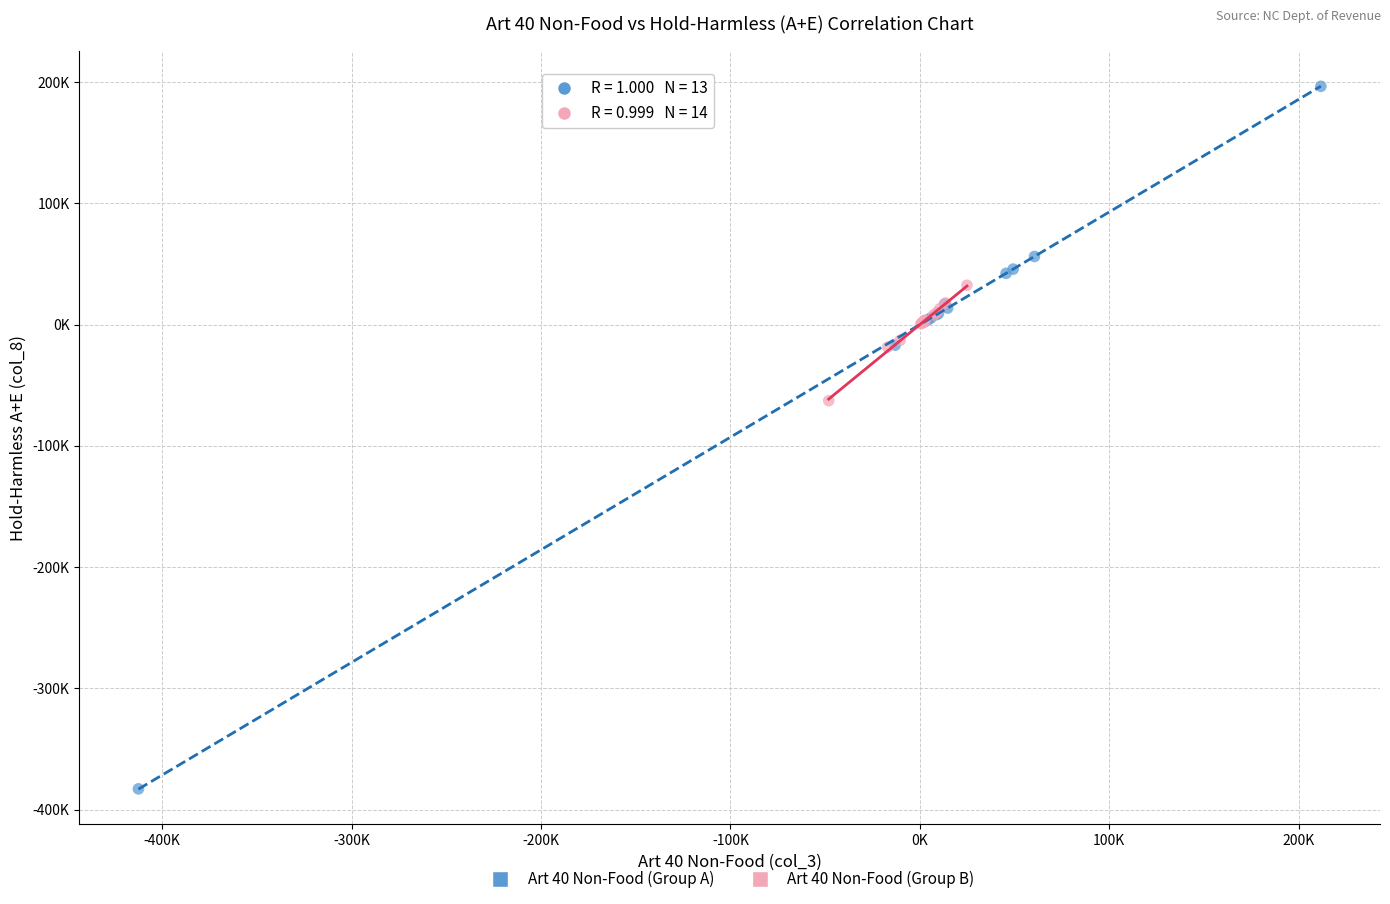

Which series reaches the minimum Y coordinate?

Art 40 Non-Food (Group A)